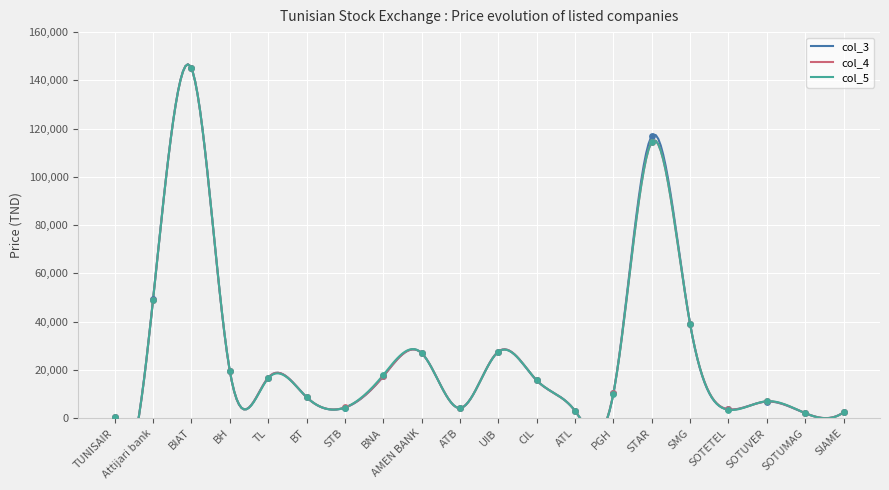

What is the total value across all series at TUNISAIR?

1620